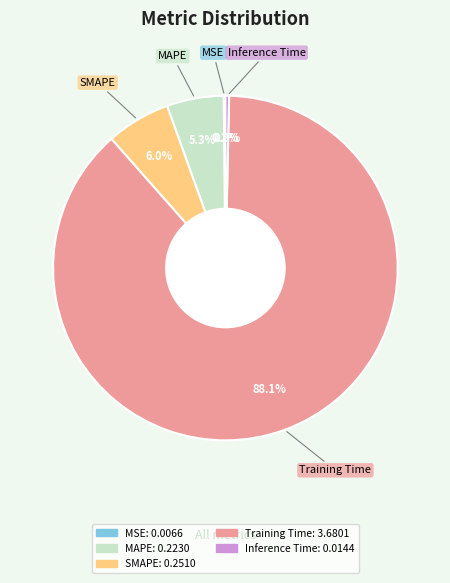

Does any single category account for the majority?

Yes